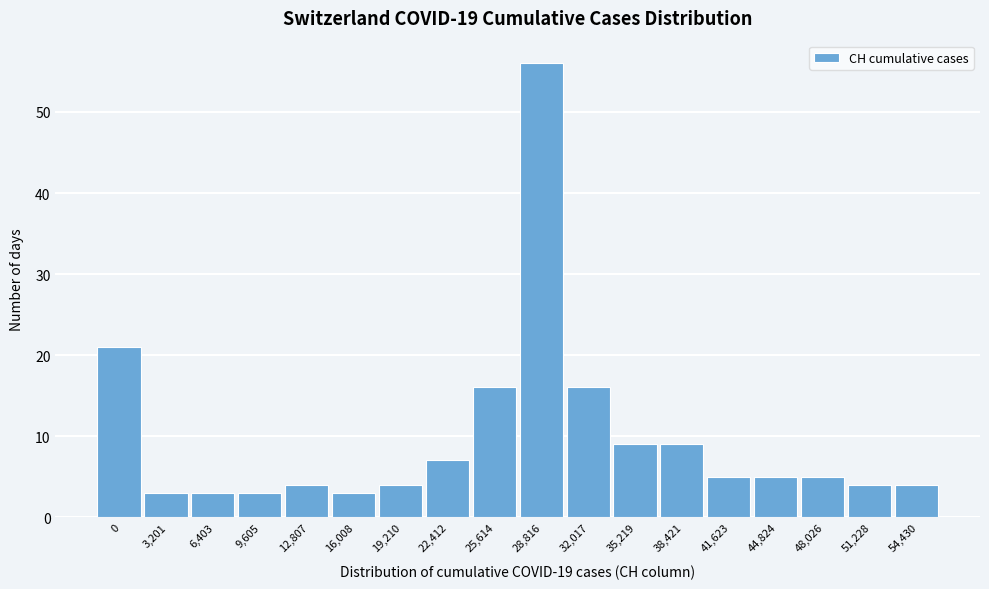

Reading left to right, extract all data points from this chart.

21	3	3	3	4	3	4	7	16	56	16	9	9	5	5	5	4	4